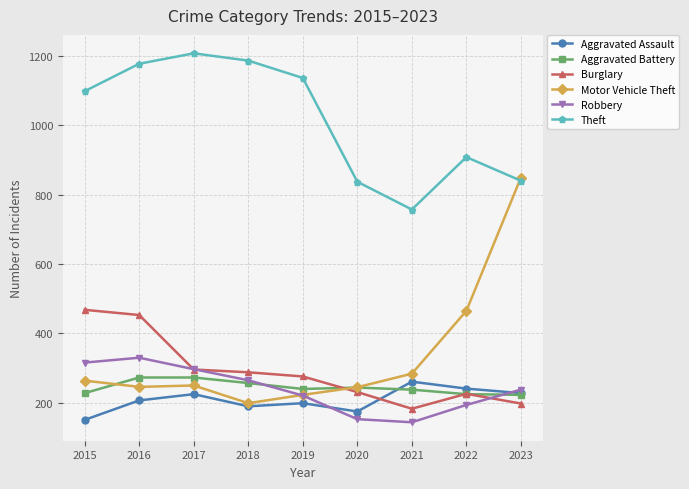

Is this an area chart (filled region under the line)?

No